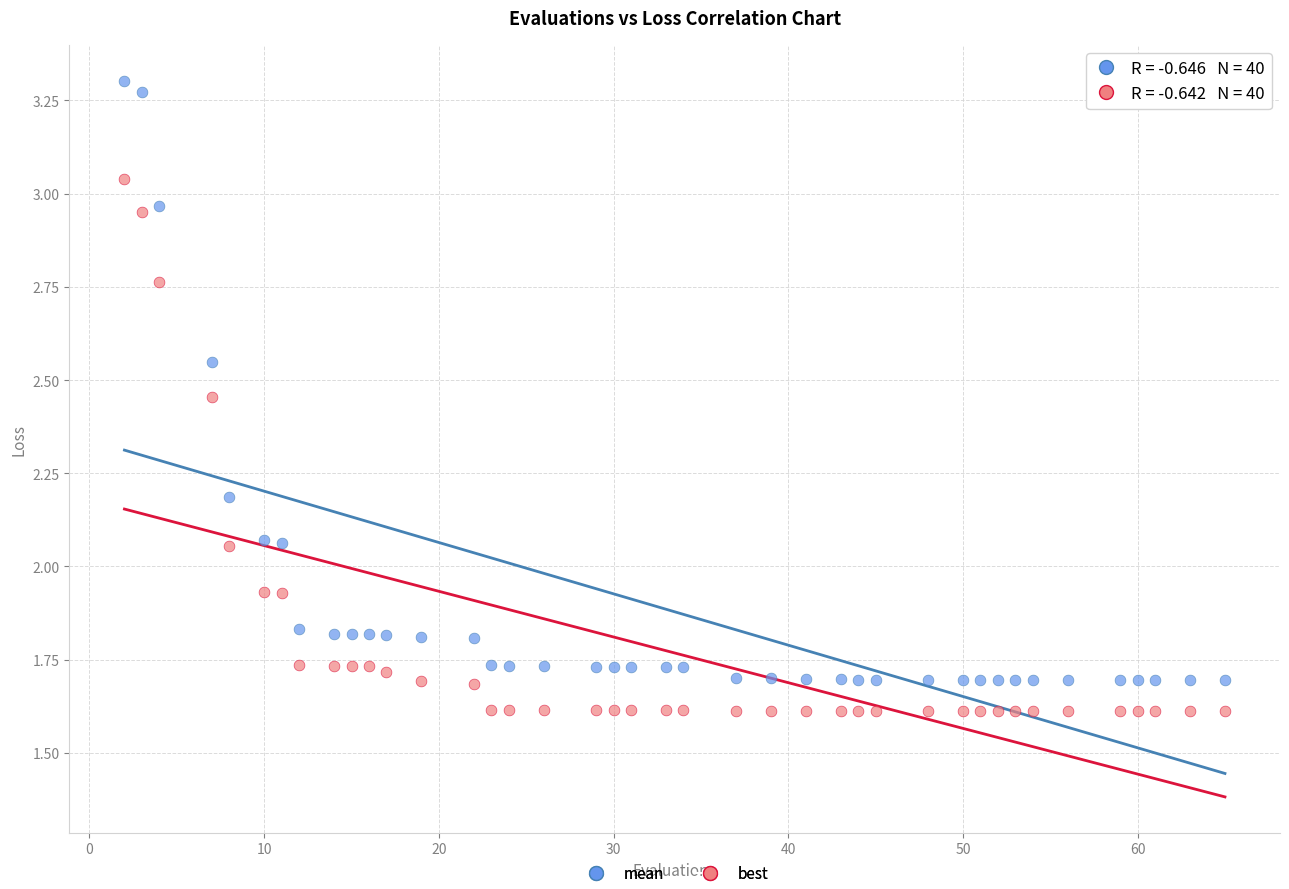

Across all data points, what is the range of X values (max minus min)?

63.0